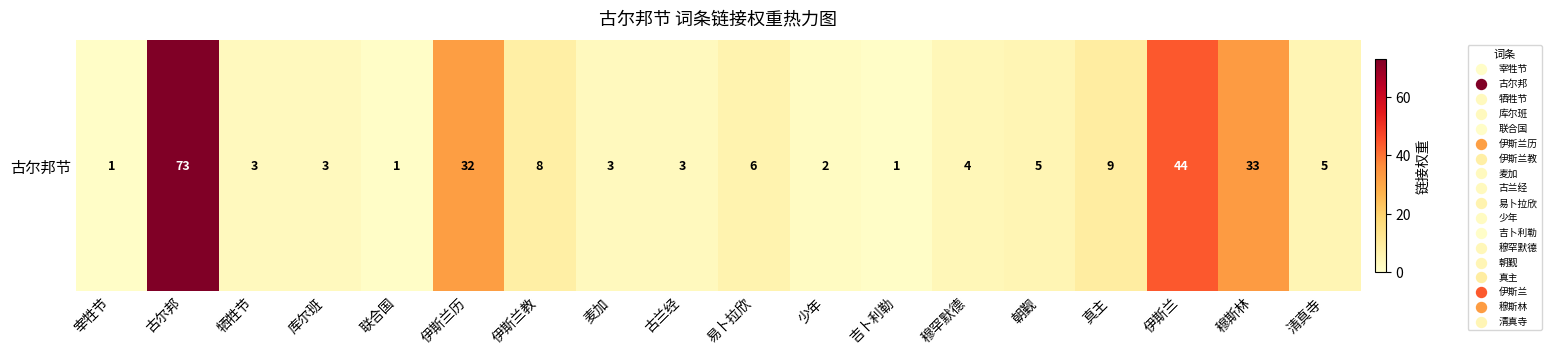

Reading left to right, extract all data points from this chart.

宰牲节=1	古尔邦=73	牺牲节=3	库尔班=3	联合国=1	伊斯兰历=32	伊斯兰教=8	麦加=3	古兰经=3	易卜拉欣=6	少年=2	吉卜利勒=1	穆罕默德=4	朝觐=5	真主=9	伊斯兰=44	穆斯林=33	清真寺=5